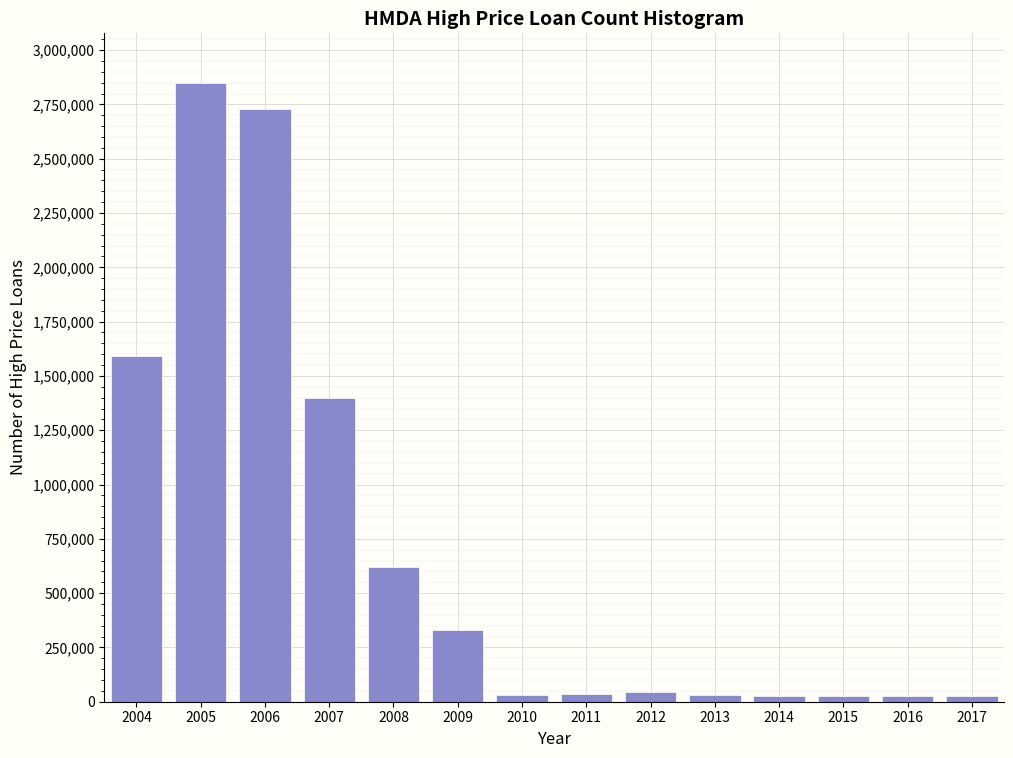

What is the difference between the second highest and second lowest values?

2701727